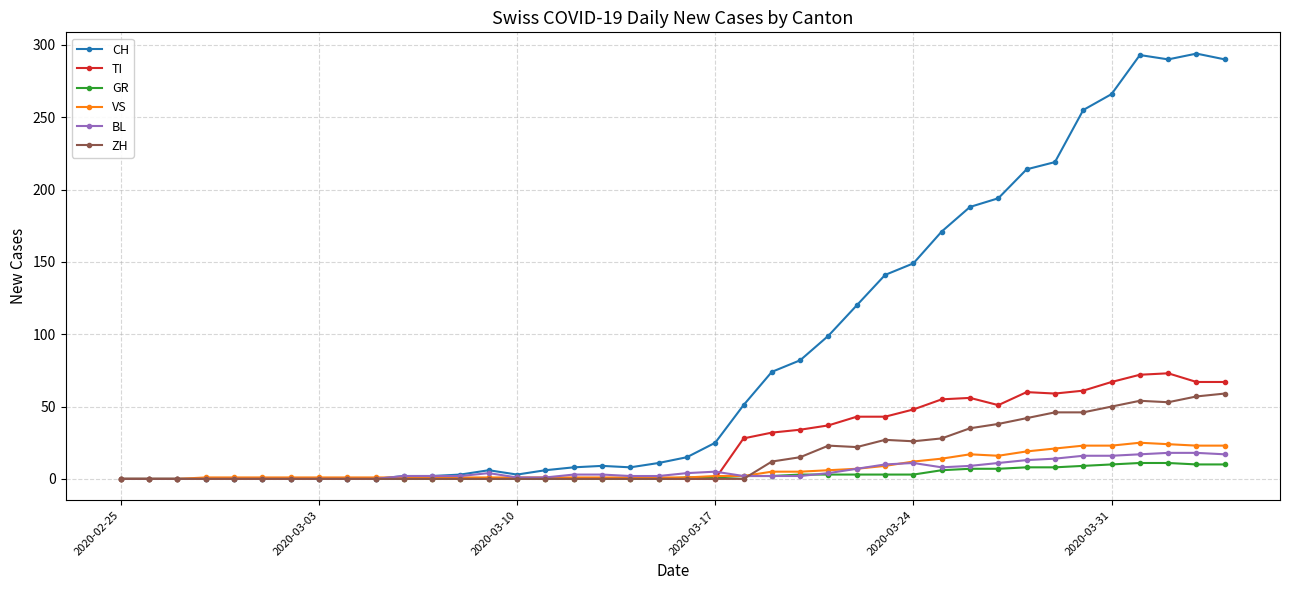

How many distinct data groups are displayed?

6